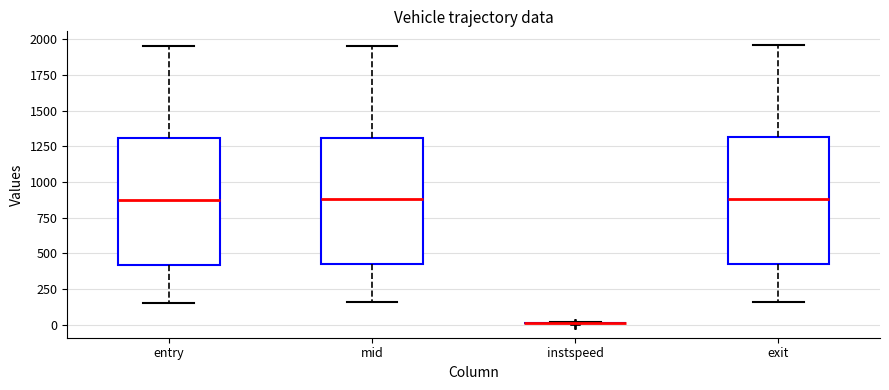

Reading left to right, transcribe this box plot: for each box, give where its median line is, the range the box spans, and where its two whiskers end, as read against the y-axis. The values are not printed on the chart, so give them approximately, as read against the axis.

entry: median 900, box 400 to 1300, whiskers 150 to 1950
mid: median 900, box 400 to 1300, whiskers 150 to 1950
instspeed: box collapsed to a line at 0, whiskers 0 to 0
exit: median 900, box 400 to 1300, whiskers 150 to 1950